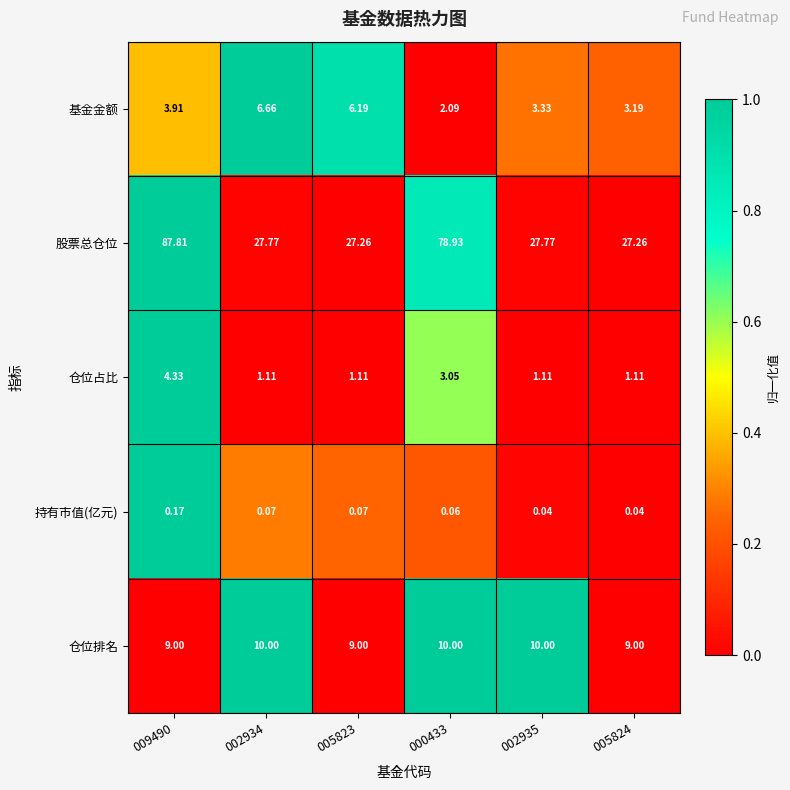

Is the value of 仓位排名 at 009490 greater than the value of 仓位占比 at 009490?

Yes